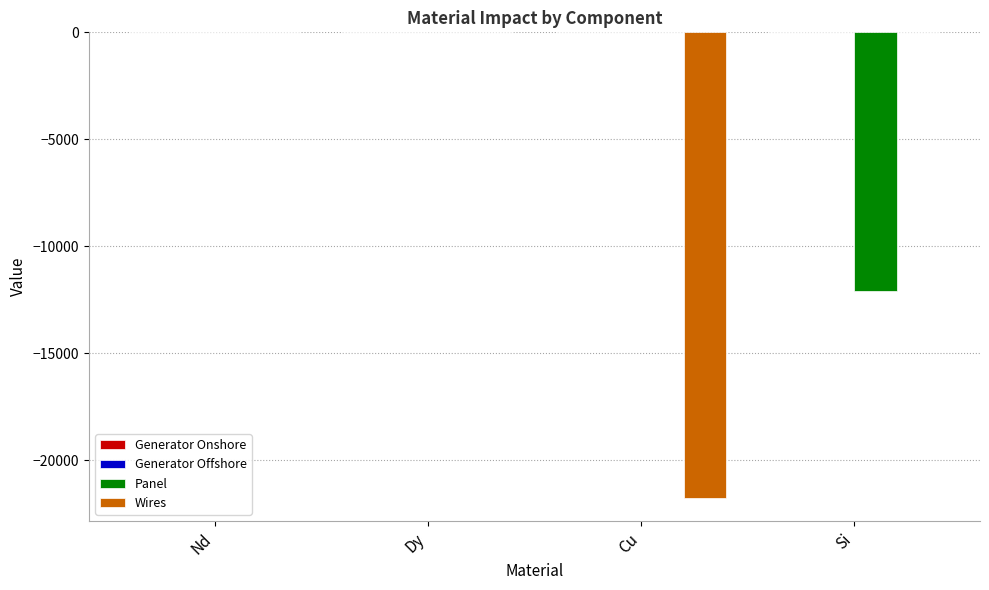

What is the total value across all series at Si?

-12109.3